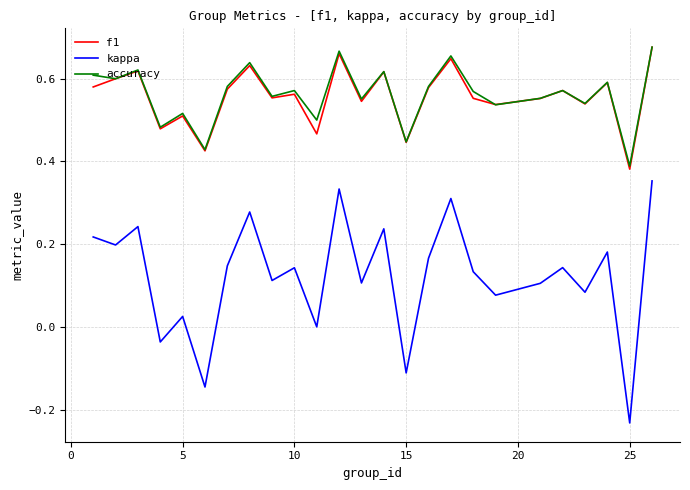

True or false: kappa and f1 intersect in this chart.

False